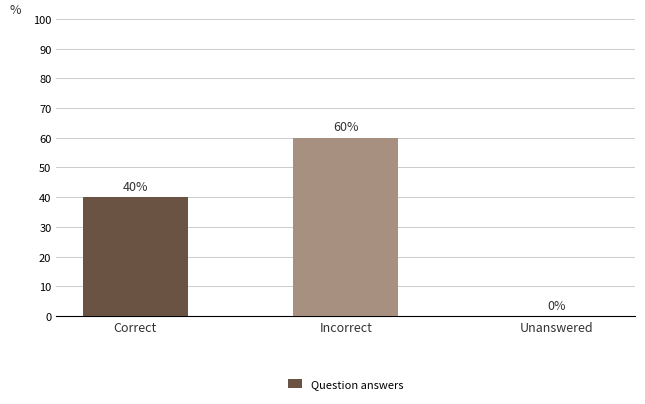

Where is the data nearest to the value 30?

Correct